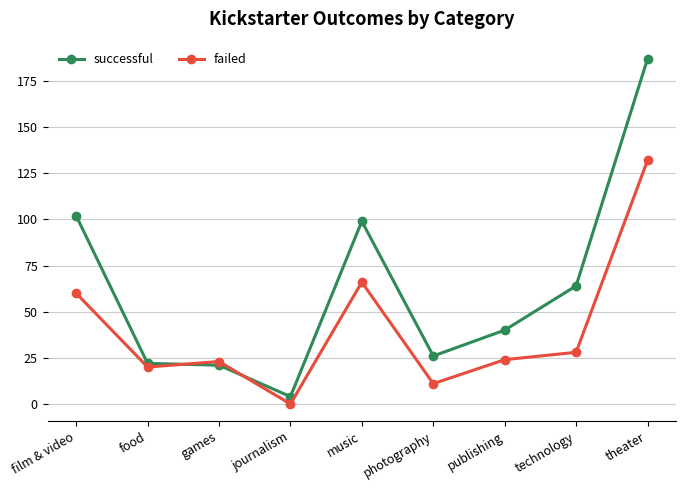

Is it true that failed equals 60 at film & video?

True